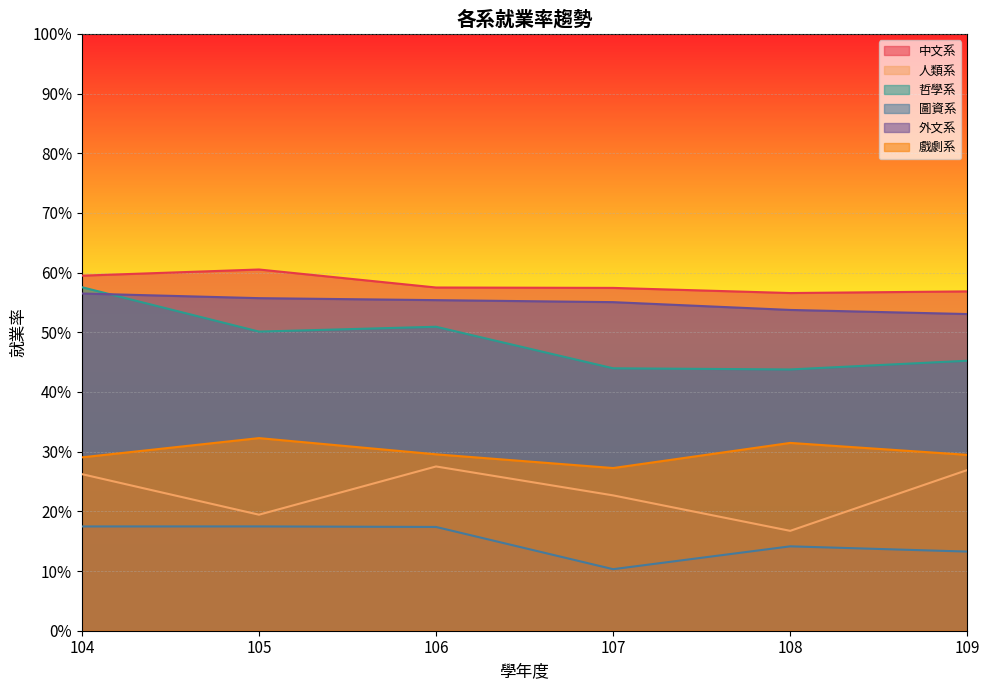

The 戲劇系 series shows 0.6 at 105. True or false?

False